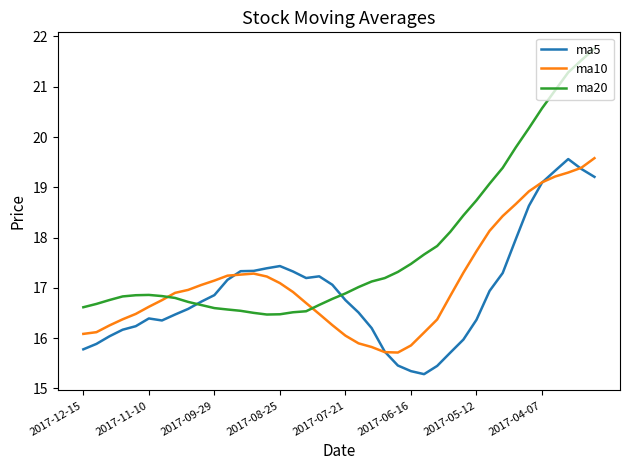

What is the smallest value displayed?

15.3